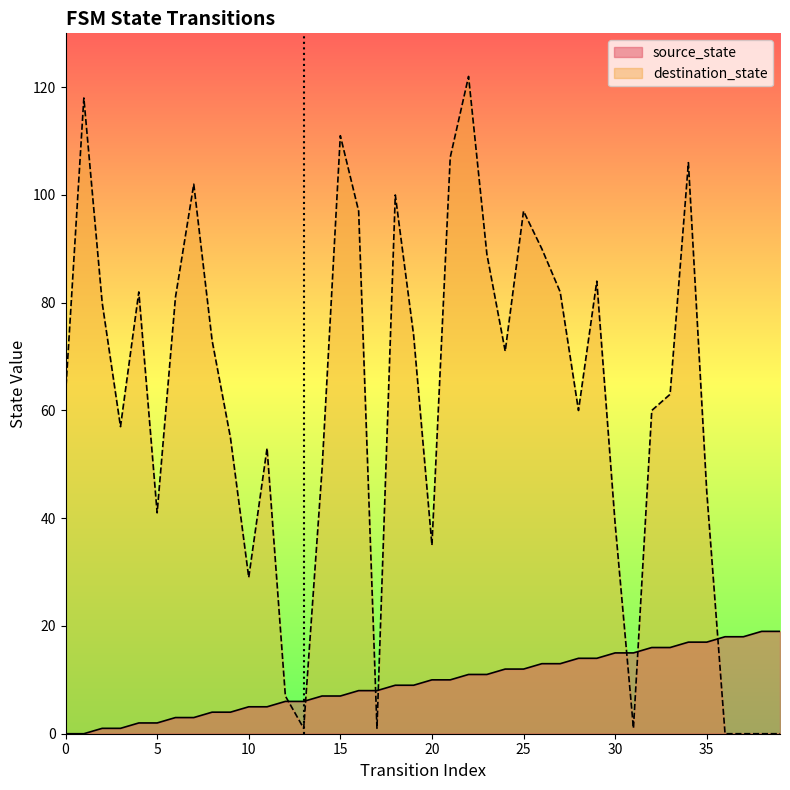

What is the total value across all series at 12?

13